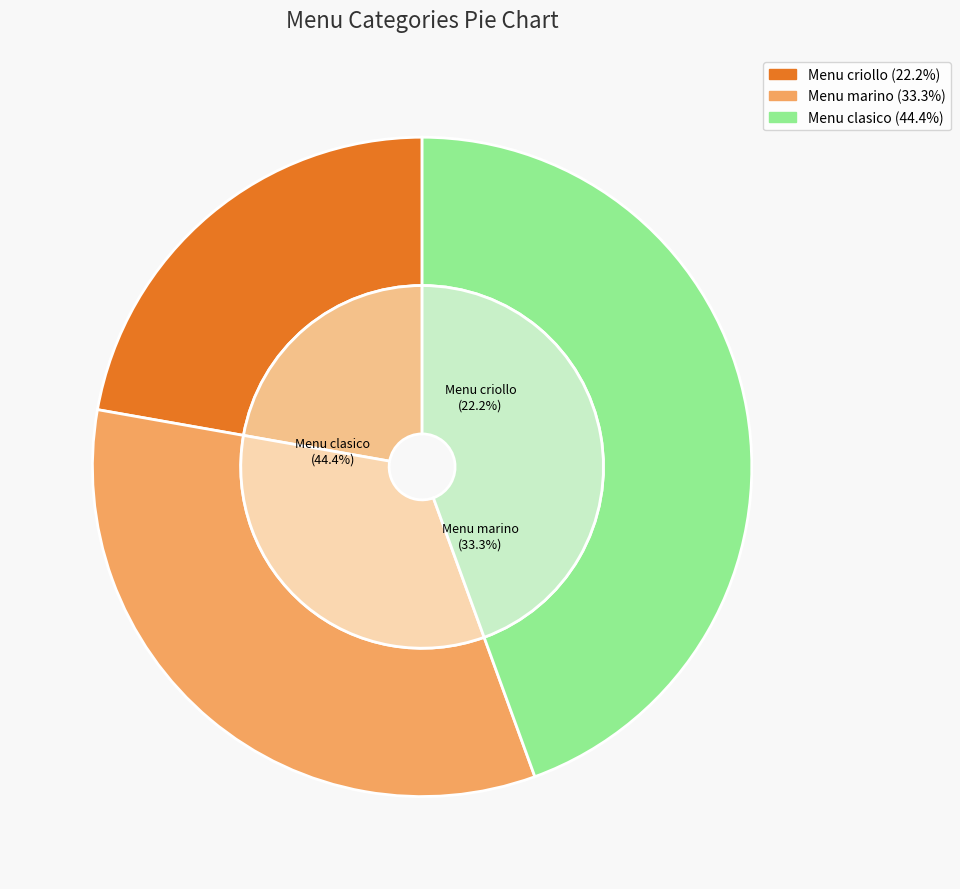

Does Menu criollo represent more than half of the total?

No